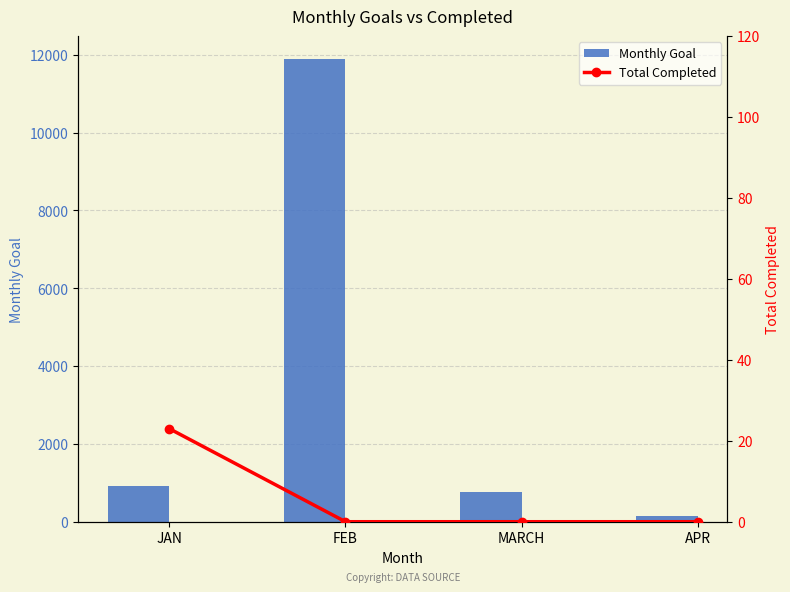

Are the bars grouped side by side (vs. stacked)?

Yes